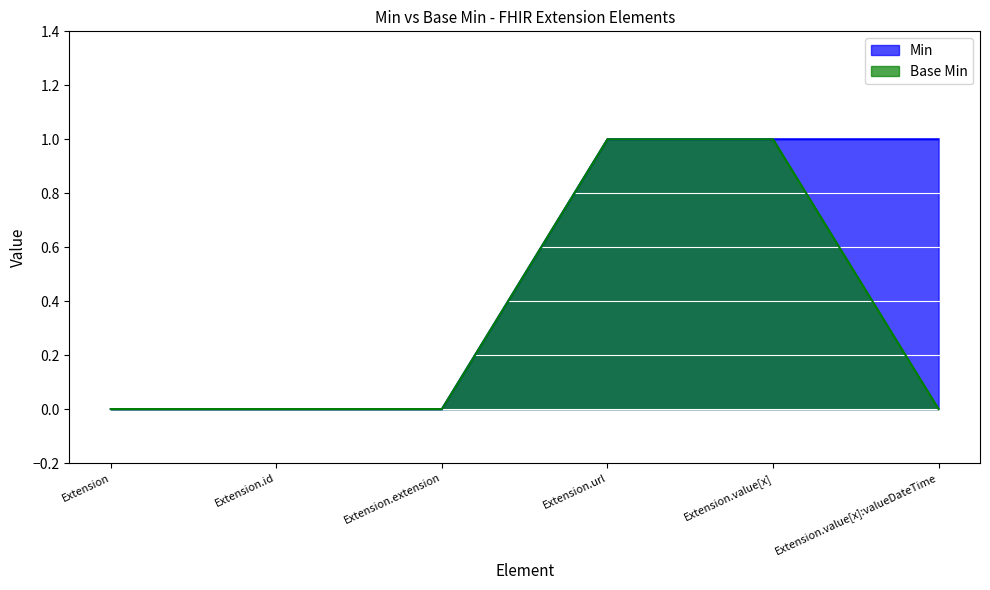

What is the label of the 5th point from the left?

Extension.value[x]